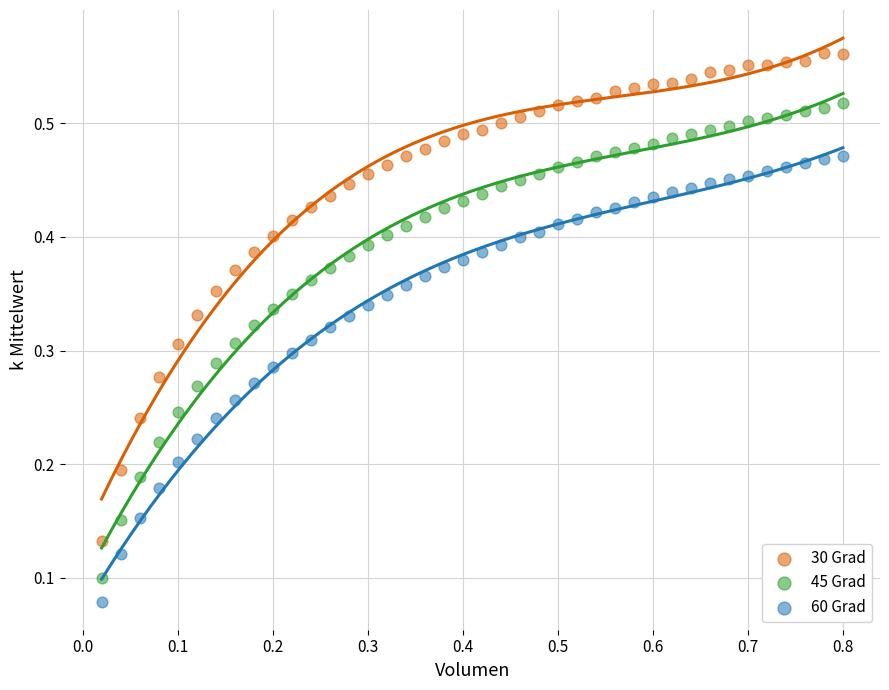

What are all the series names shown in the legend?

30 Grad, 45 Grad, 60 Grad